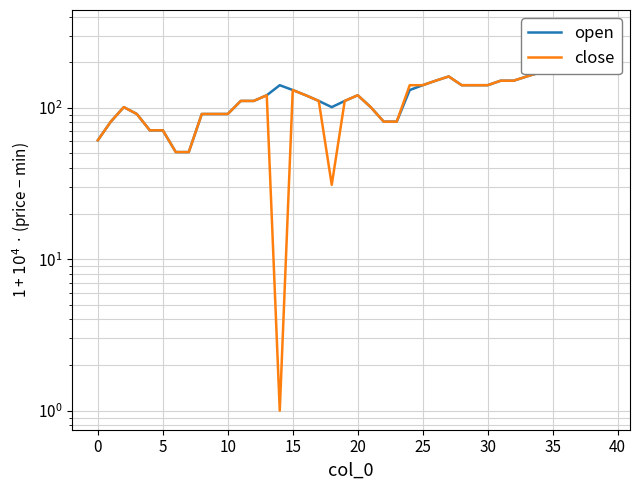

The close series shows 29.7 at 22. True or false?

False